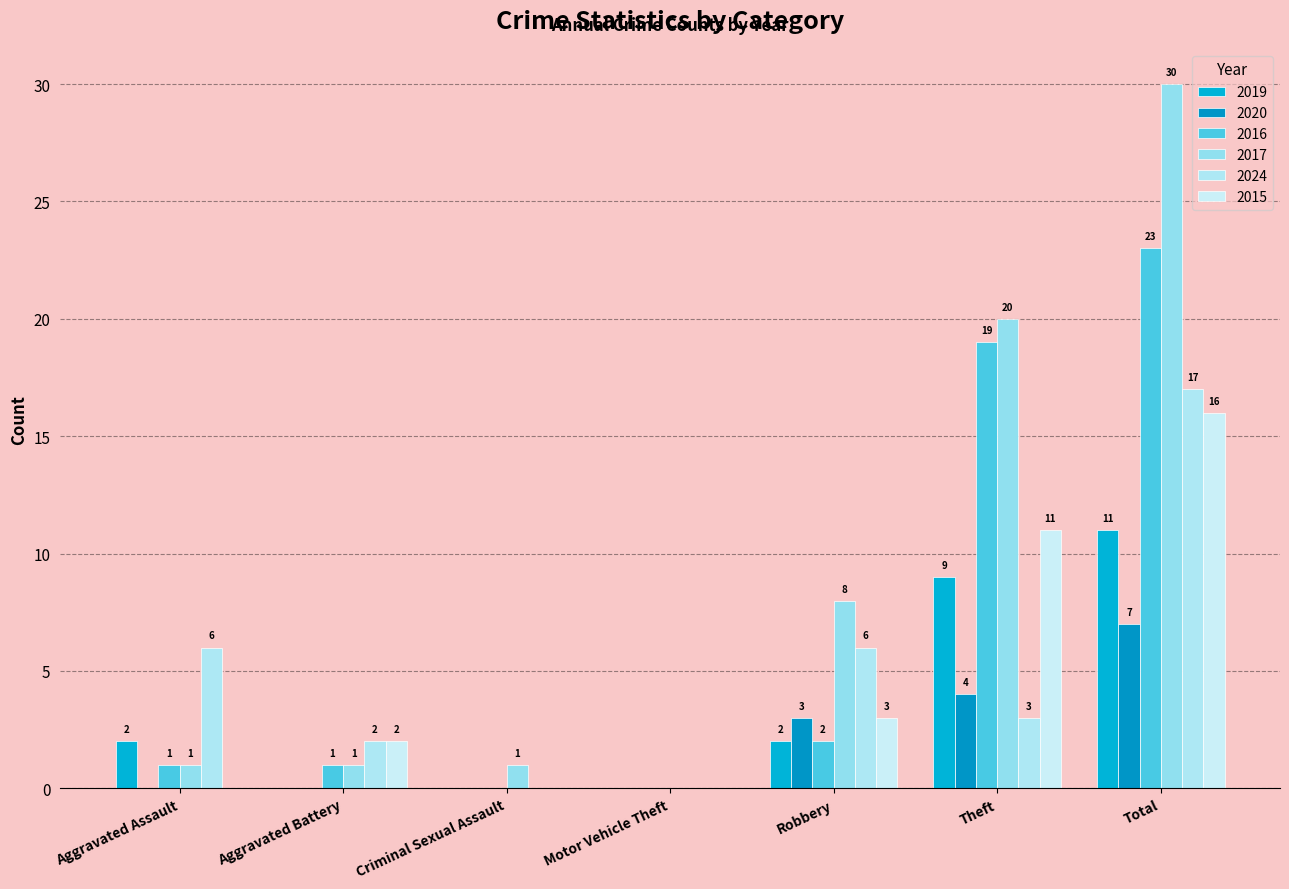

True or false: 2016 has a value of 0 at Aggravated Battery.

False